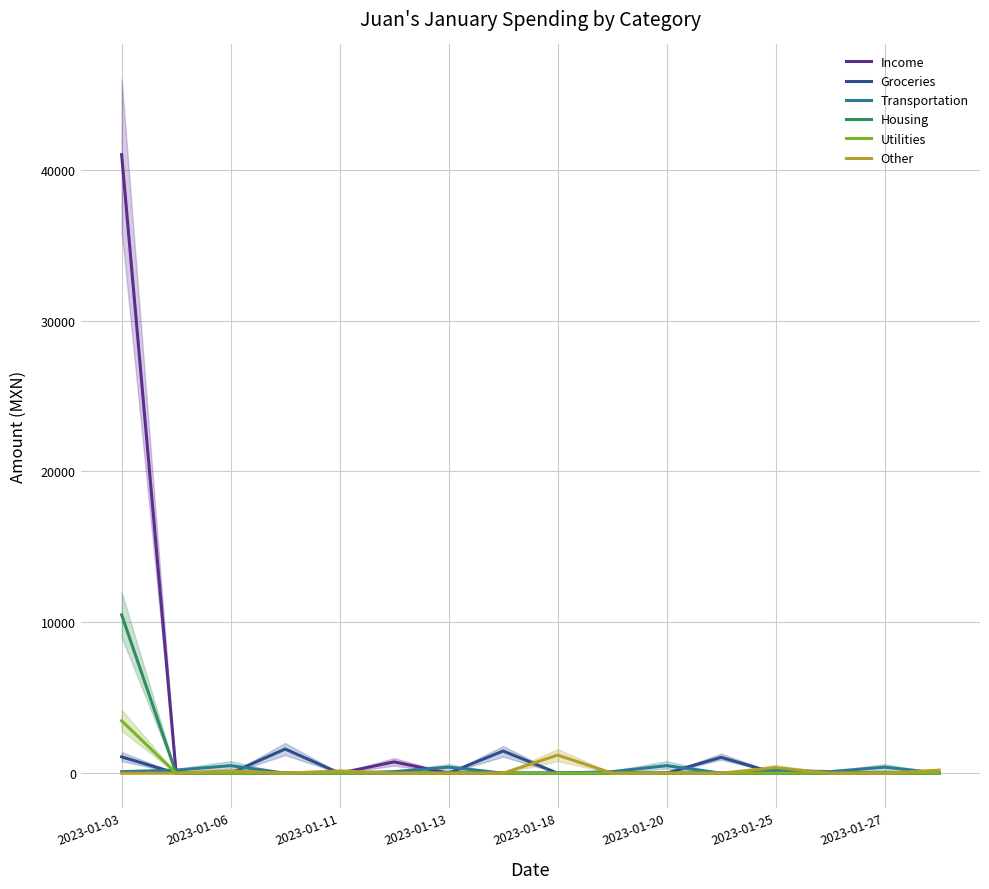

Is it true that Transportation equals 34.3 at 13?

False